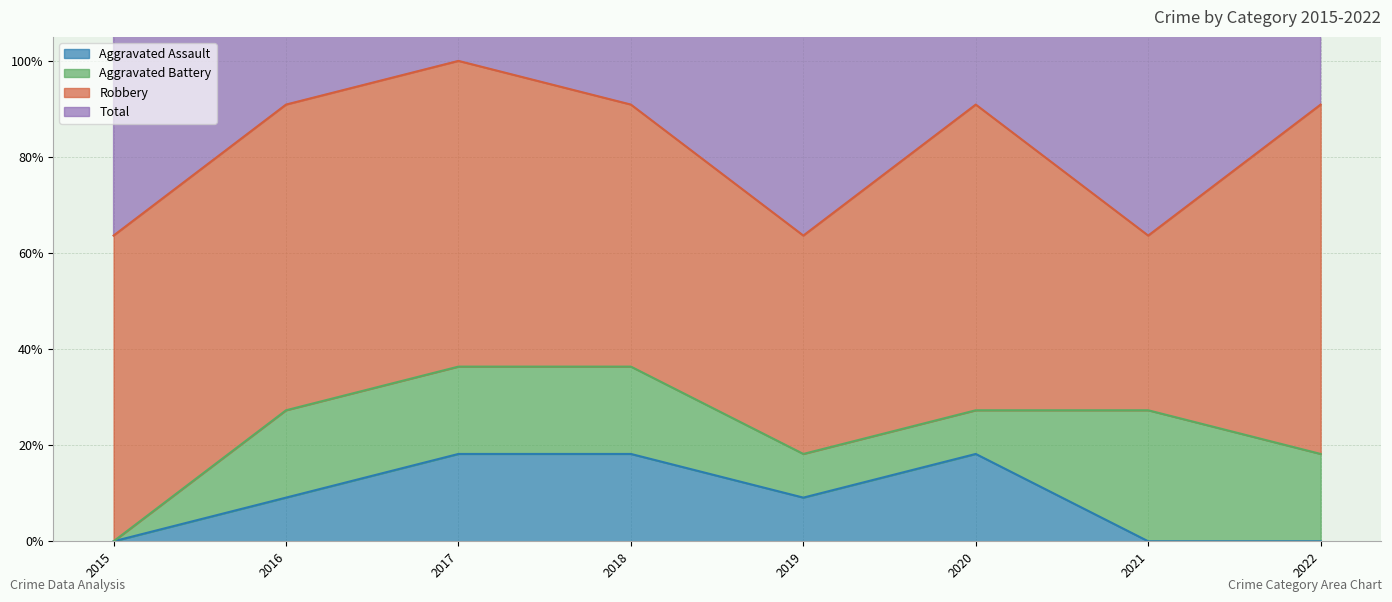

At which category is the sum across all series the highest?

2017